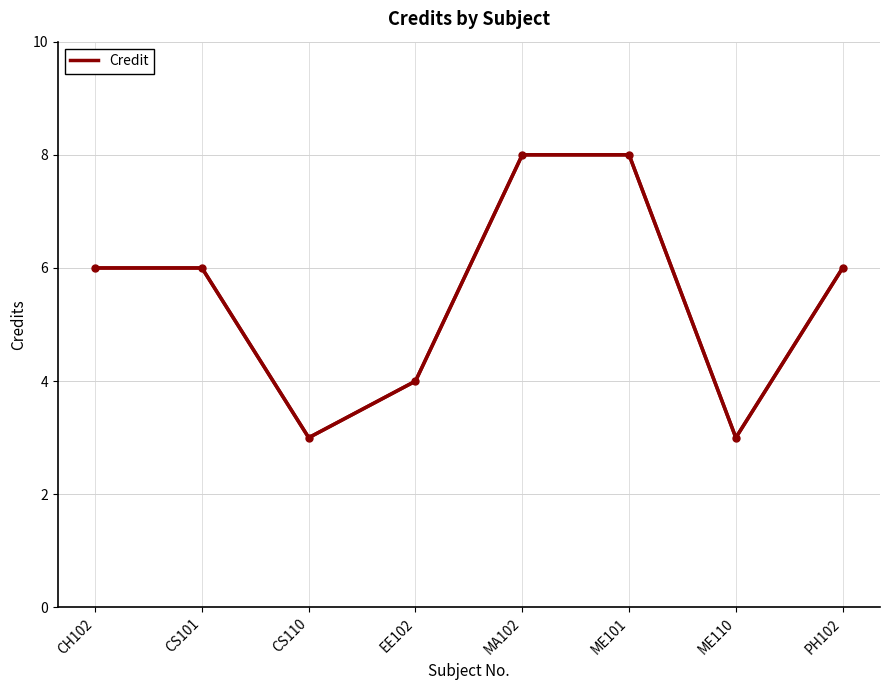

The chart shows a value of 4 at ME110. True or false?

False